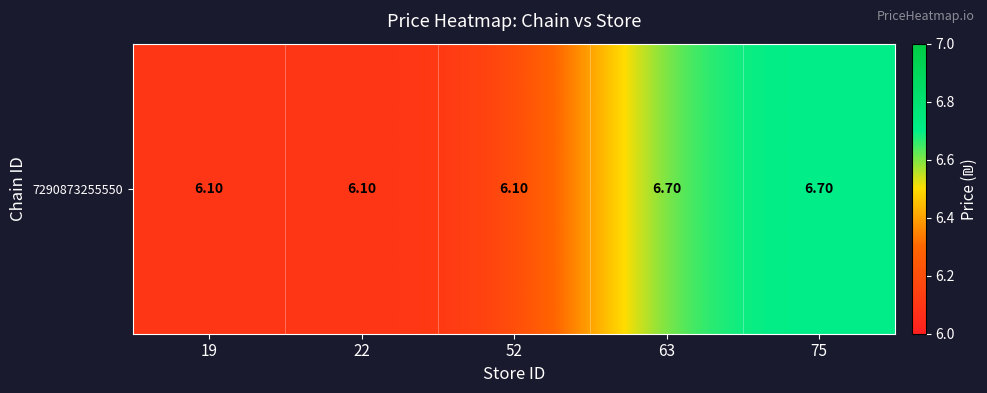

Reading right to left, what are all the values shown in this chart?

6.7	6.7	6.1	6.1	6.1